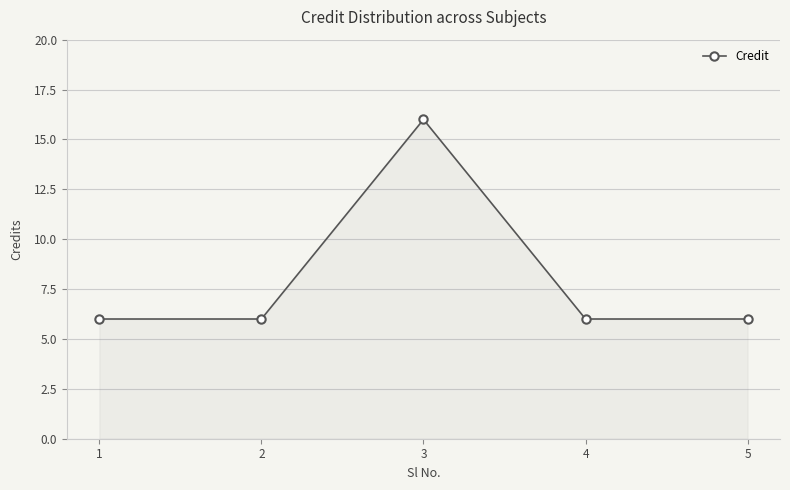

Where is the first local maximum?

3